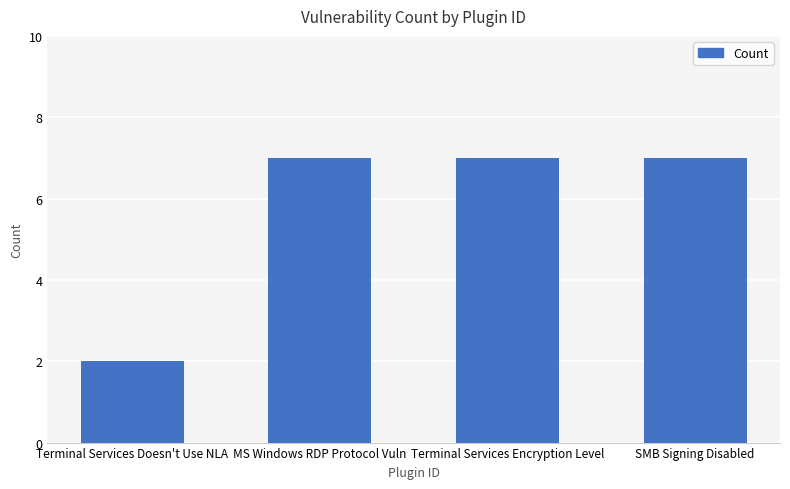

What is the change in value from Terminal Services Doesn't Use NLA to Terminal Services Encryption Level?

+5